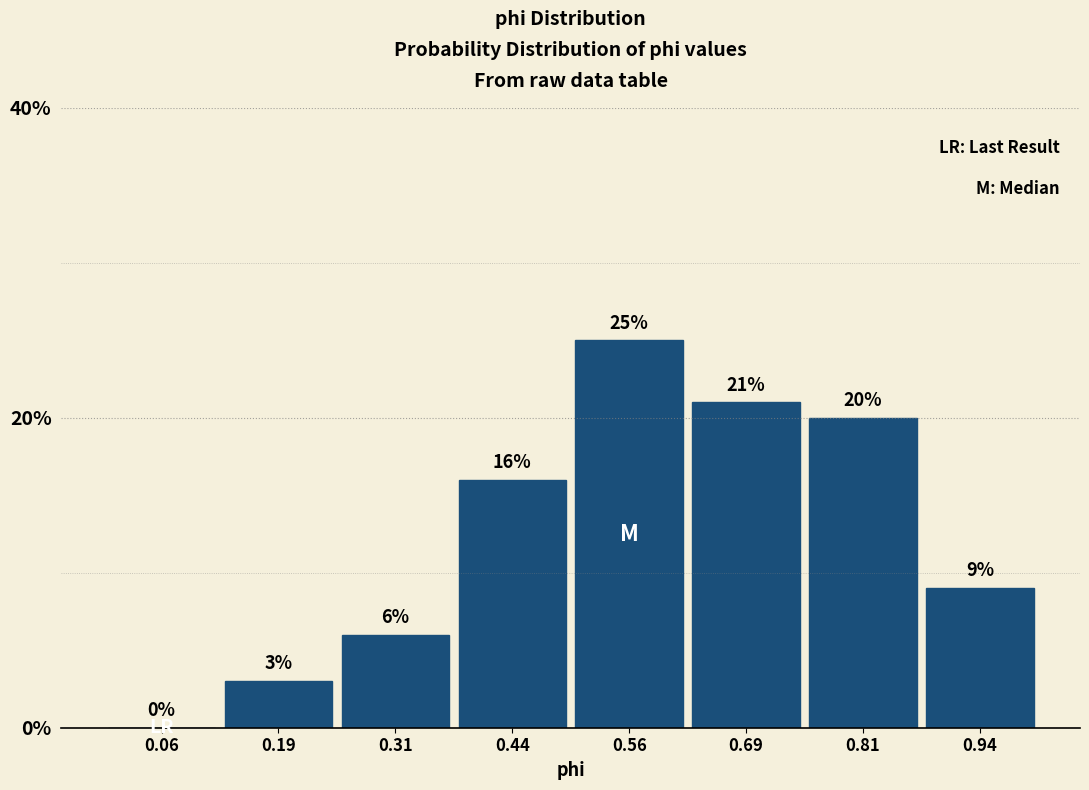

Which range on the x-axis has the tallest bar?

0.500 to 0.625